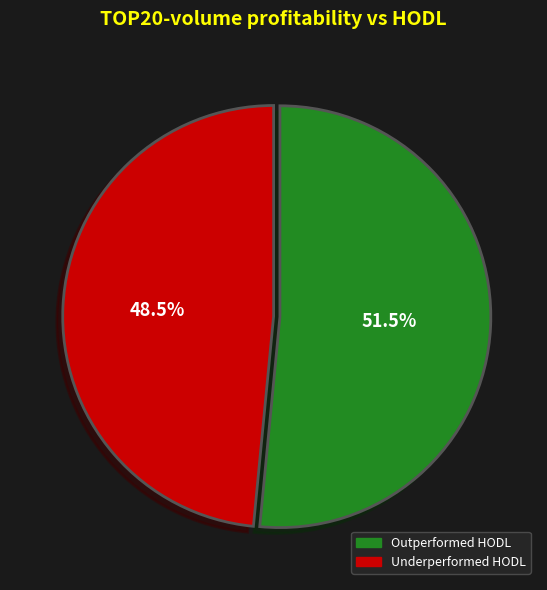

Is there a majority slice in this chart?

Yes